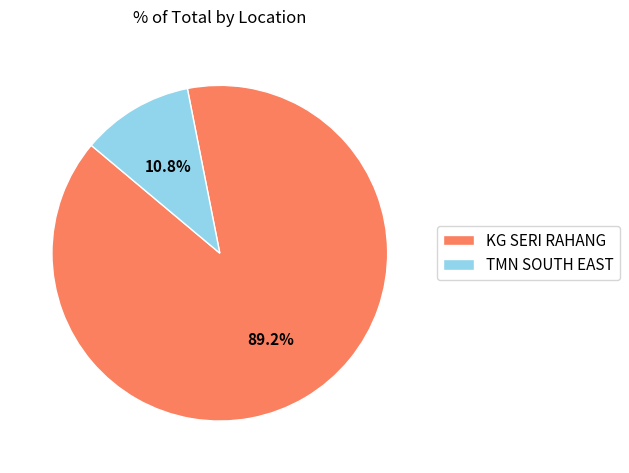

Which has a higher value, KG SERI RAHANG or TMN SOUTH EAST?

KG SERI RAHANG